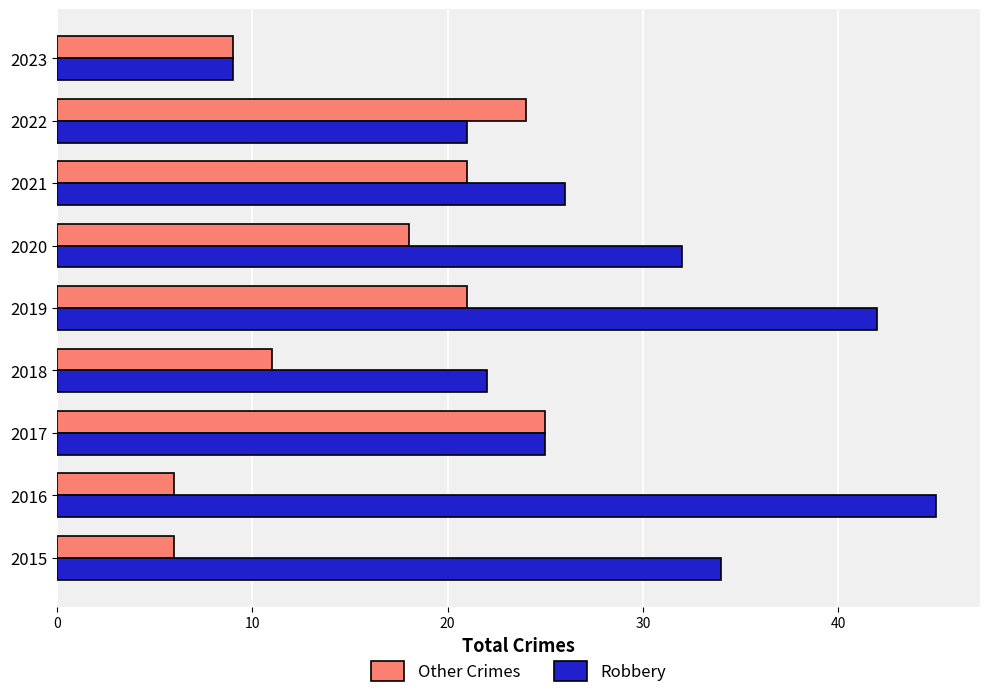

At how many categories does at least one series exceed 41?

2